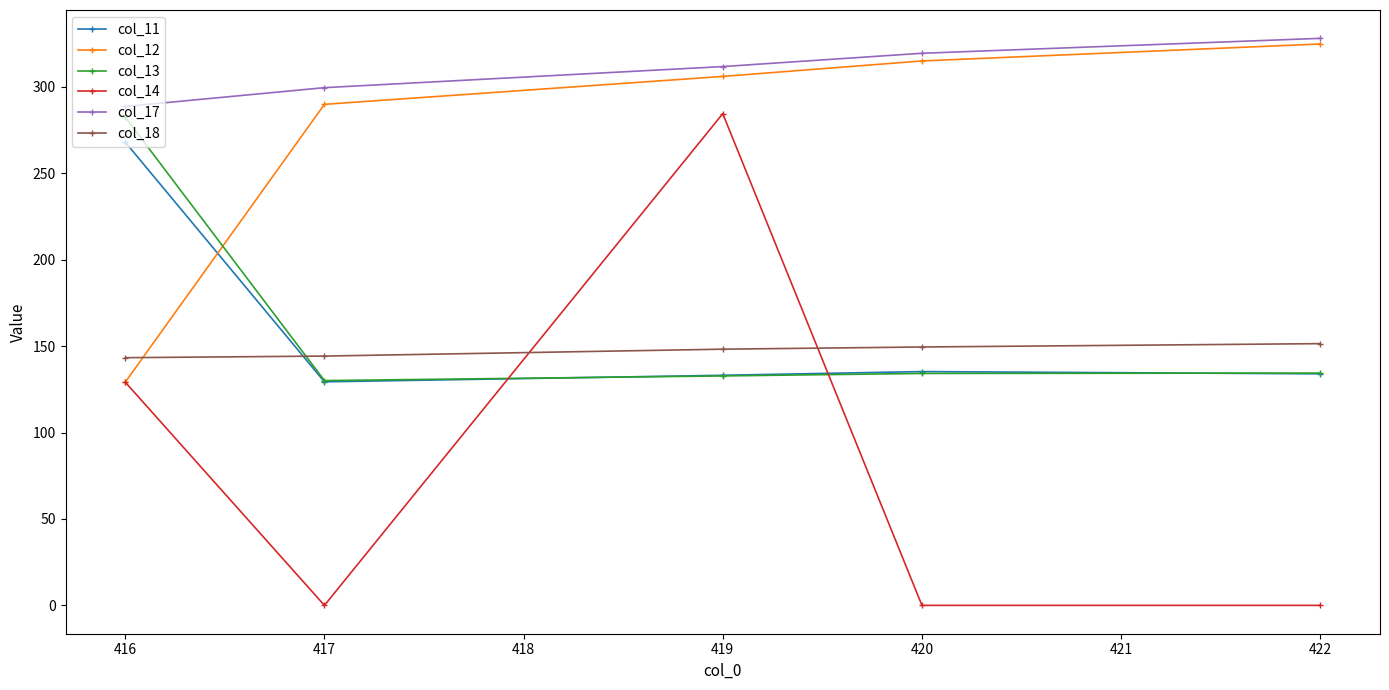

Count the number of data series in this chart.

6